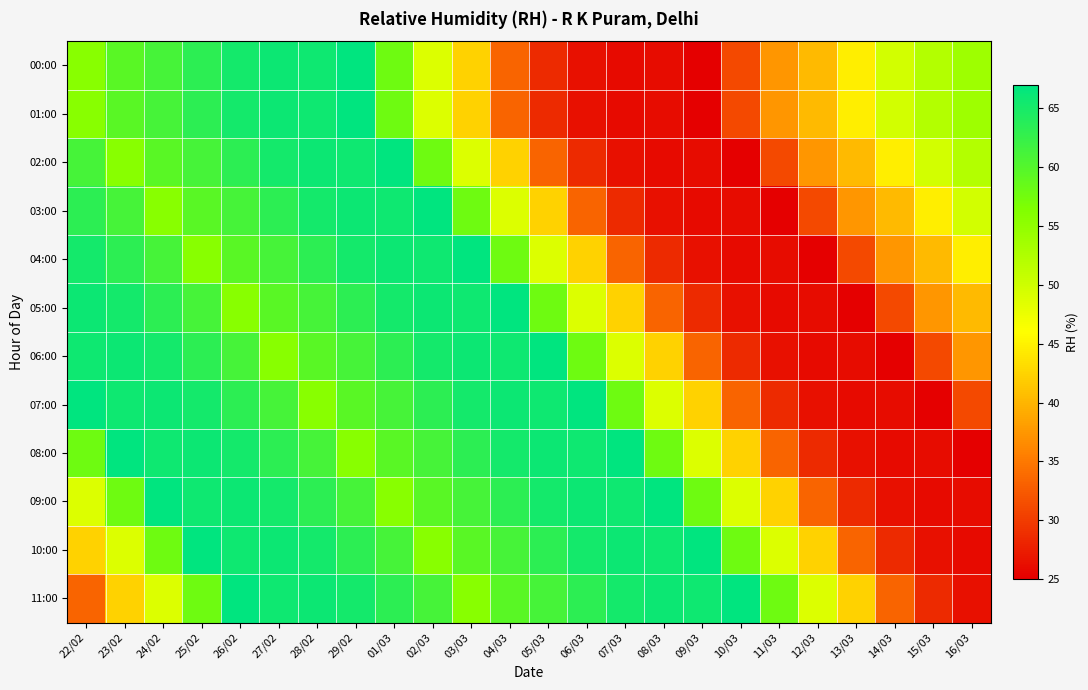

Which has a higher value, 04/03 or 10/03?

04/03